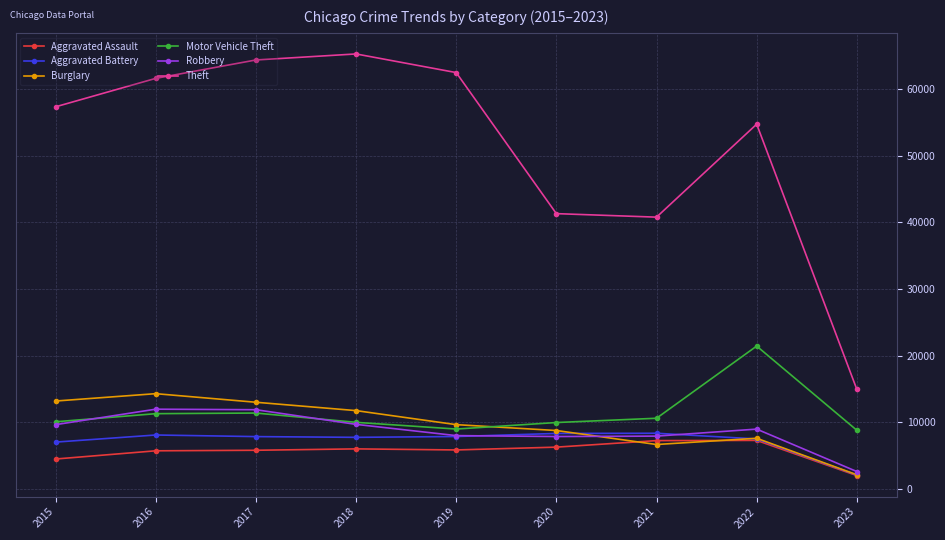

How many series are shown in this chart?

6